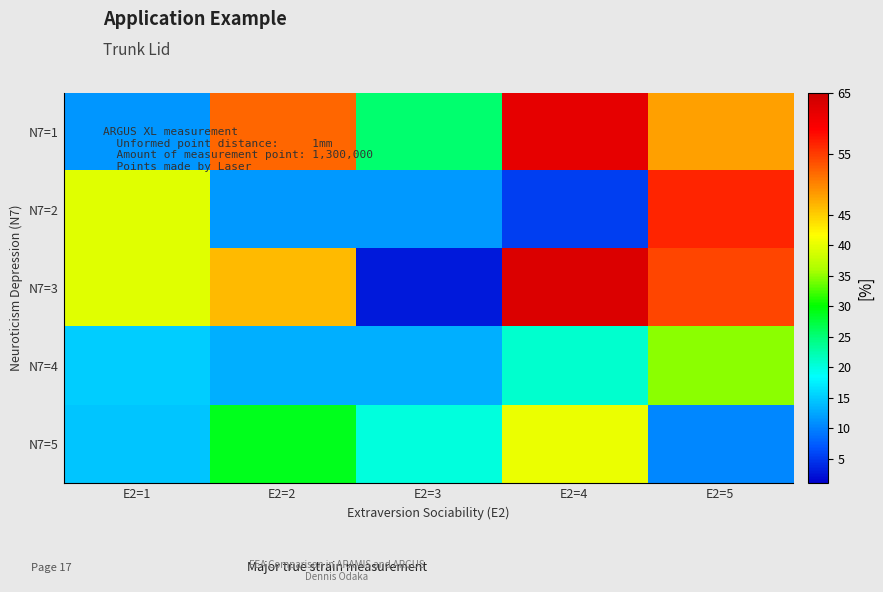

List the series in order of their peak value, highest first.

N7=3, N7=1, N7=2, N7=5, N7=4